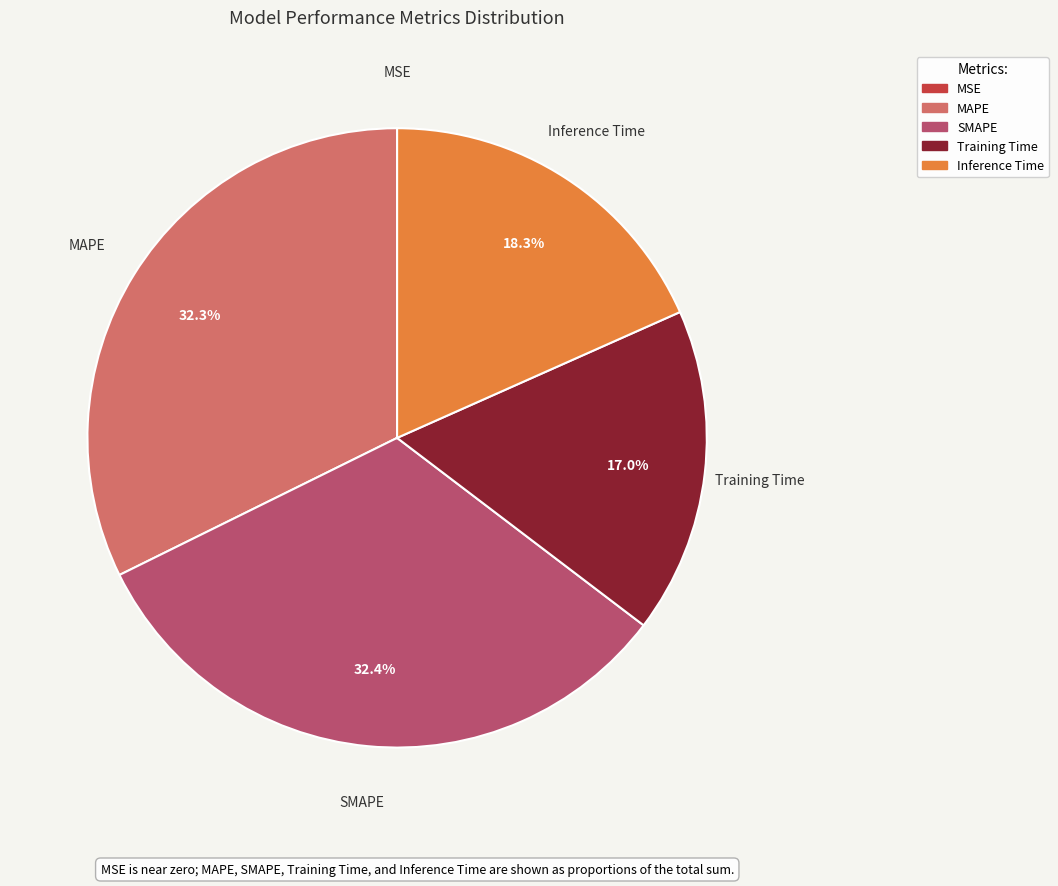

To the nearest percent, what is the difference between the Training Time and SMAPE slice percentages?

15%